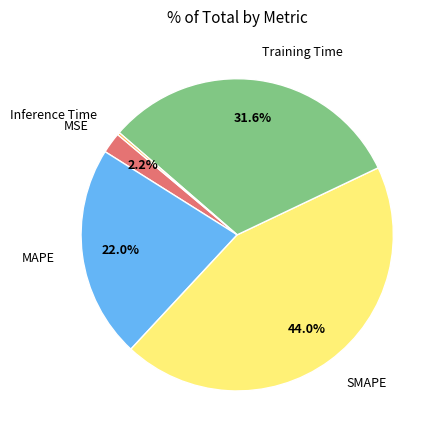

Do Training Time and MAPE together represent more than half of the pie?

Yes